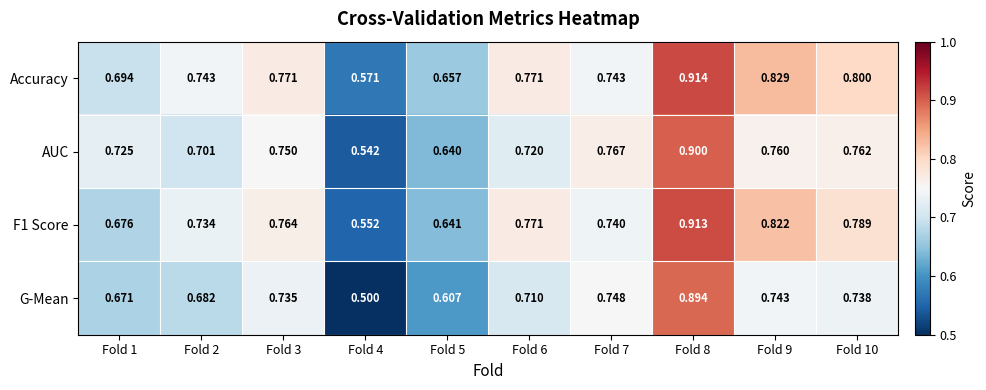

Which series has the largest total across all categories?

Accuracy